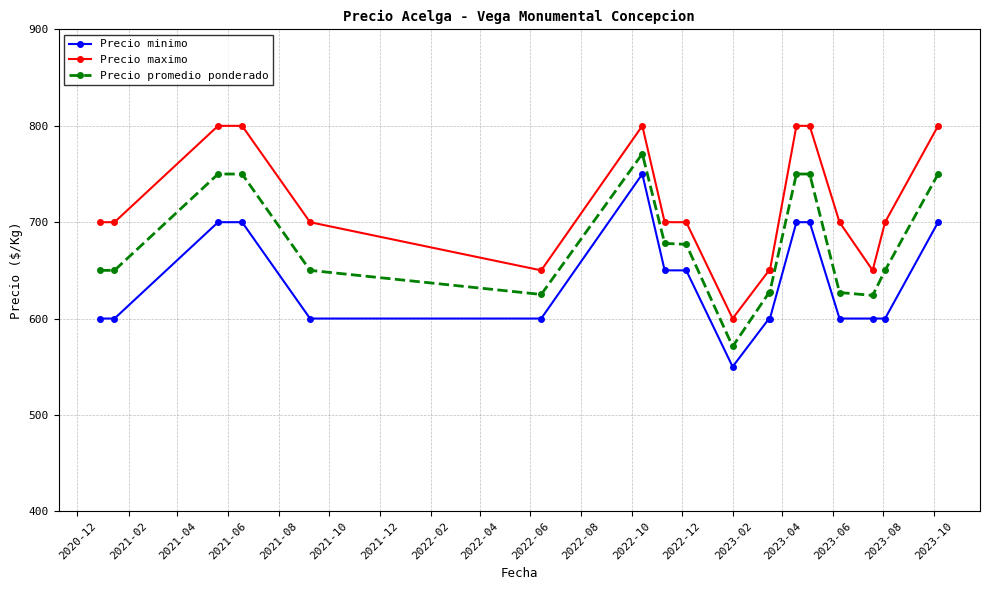

True or false: Precio minimo has more than 0 interior local peaks.

True